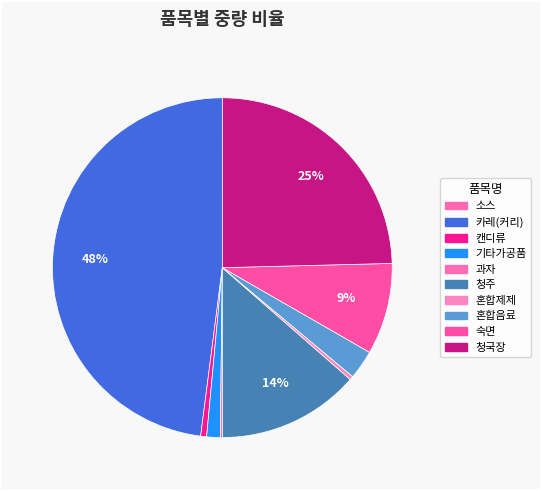

To the nearest percent, what percentage of the pie is 청주?

14%